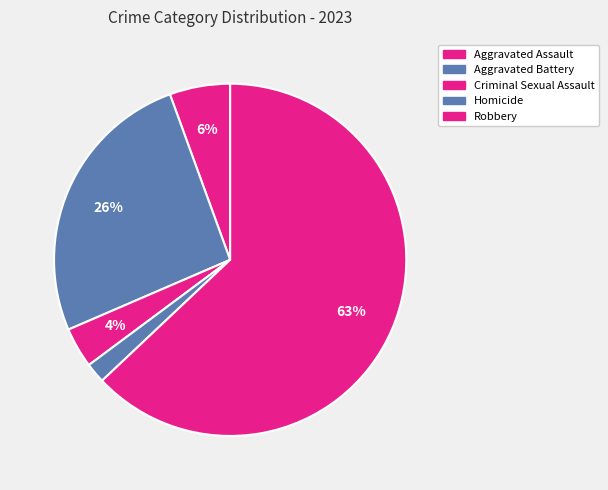

To the nearest percent, what is the difference between the largest and smallest slice percentages?

61%